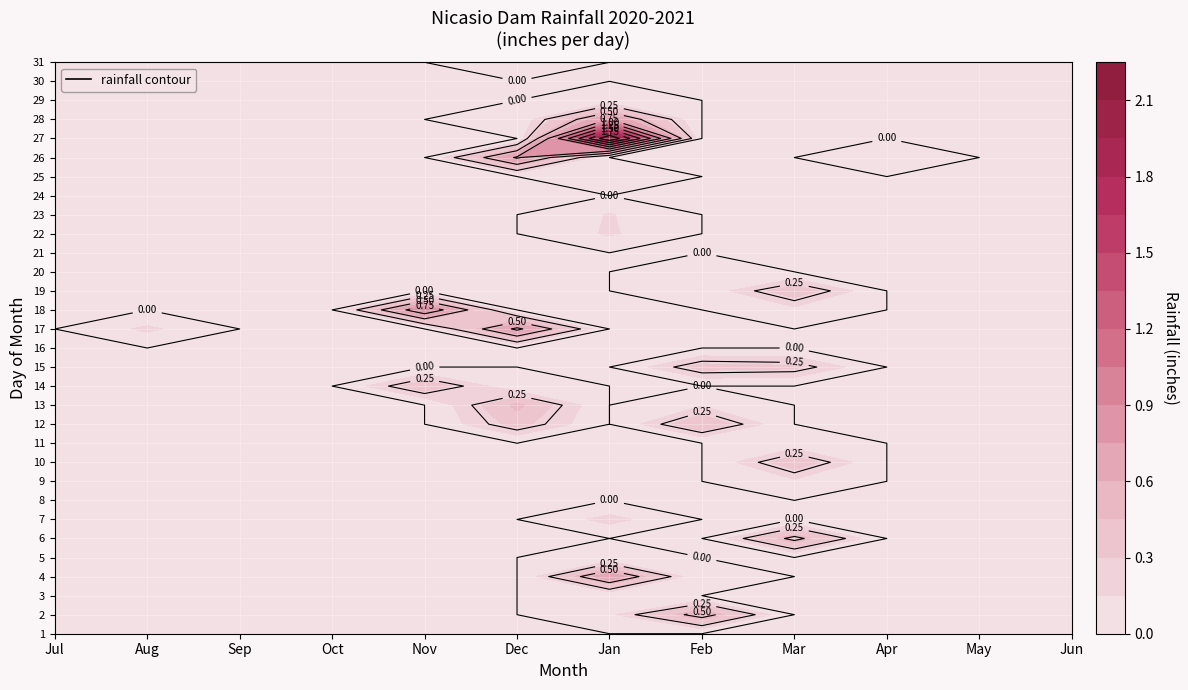

Reading left to right, extract all data points from this chart.

1: 0.0	0.0	0.0	0.0	0.0	0.0	0.0	0.0	0.0	0.0	0.0	0.0
2: 0.0	0.0	0.0	0.0	0.0	0.0	0.1	0.6	0.0	0.0	0.0	0.0
3: 0.0	0.0	0.0	0.0	0.0	0.0	0.0	0.0	0.0	0.0	0.0	0.0
4: 0.0	0.0	0.0	0.0	0.0	0.0	0.7	0.0	0.0	0.0	0.0	0.0
5: 0.0	0.0	0.0	0.0	0.0	0.0	0.0	0.0	0.0	0.0	0.0	0.0
6: 0.0	0.0	0.0	0.0	0.0	0.0	0.0	0.0	0.6	0.0	0.0	0.0
7: 0.0	0.0	0.0	0.0	0.0	0.0	0.2	0.0	0.0	0.0	0.0	0.0
8: 0.0	0.0	0.0	0.0	0.0	0.0	0.0	0.0	0.0	0.0	0.0	0.0
9: 0.0	0.0	0.0	0.0	0.0	0.0	0.0	0.0	0.1	0.0	0.0	0.0
10: 0.0	0.0	0.0	0.0	0.0	0.0	0.0	0.0	0.4	0.0	0.0	0.0
11: 0.0	0.0	0.0	0.0	0.0	0.0	0.0	0.0	0.1	0.0	0.0	0.0
12: 0.0	0.0	0.0	0.0	0.0	0.4	0.0	0.5	0.0	0.0	0.0	0.0
13: 0.0	0.0	0.0	0.0	0.0	0.5	0.0	0.1	0.0	0.0	0.0	0.0
14: 0.0	0.0	0.0	0.0	0.4	0.0	0.0	0.0	0.0	0.0	0.0	0.0
15: 0.0	0.0	0.0	0.0	0.0	0.0	0.0	0.4	0.3	0.0	0.0	0.0
16: 0.0	0.0	0.0	0.0	0.0	0.0	0.0	0.0	0.0	0.0	0.0	0.0
17: 0.0	0.2	0.0	0.0	0.0	0.8	0.0	0.0	0.0	0.0	0.0	0.0
18: 0.0	0.0	0.0	0.0	0.9	0.0	0.0	0.0	0.1	0.0	0.0	0.0
19: 0.0	0.0	0.0	0.0	0.0	0.0	0.0	0.0	0.4	0.0	0.0	0.0
20: 0.0	0.0	0.0	0.0	0.0	0.0	0.0	0.1	0.0	0.0	0.0	0.0
21: 0.0	0.0	0.0	0.0	0.0	0.0	0.0	0.0	0.0	0.0	0.0	0.0
22: 0.0	0.0	0.0	0.0	0.0	0.0	0.2	0.0	0.0	0.0	0.0	0.0
23: 0.0	0.0	0.0	0.0	0.0	0.0	0.2	0.0	0.0	0.0	0.0	0.0
24: 0.0	0.0	0.0	0.0	0.0	0.0	0.0	0.0	0.0	0.0	0.0	0.0
25: 0.0	0.0	0.0	0.0	0.0	0.0	0.1	0.0	0.0	0.0	0.0	0.0
26: 0.0	0.0	0.0	0.0	0.0	0.8	0.0	0.0	0.0	0.0	0.0	0.0
27: 0.0	0.0	0.0	0.0	0.0	0.0	2.2	0.0	0.0	0.0	0.0	0.0
28: 0.0	0.0	0.0	0.0	0.0	0.0	0.8	0.0	0.0	0.0	0.0	0.0
29: 0.0	0.0	0.0	0.0	0.0	0.0	0.1	0.0	0.0	0.0	0.0	0.0
30: 0.0	0.0	0.0	0.0	0.0	0.0	0.0	0.0	0.0	0.0	0.0	0.0
31: 0.0	0.0	0.0	0.0	0.0	0.1	0.0	0.0	0.0	0.0	0.0	0.0